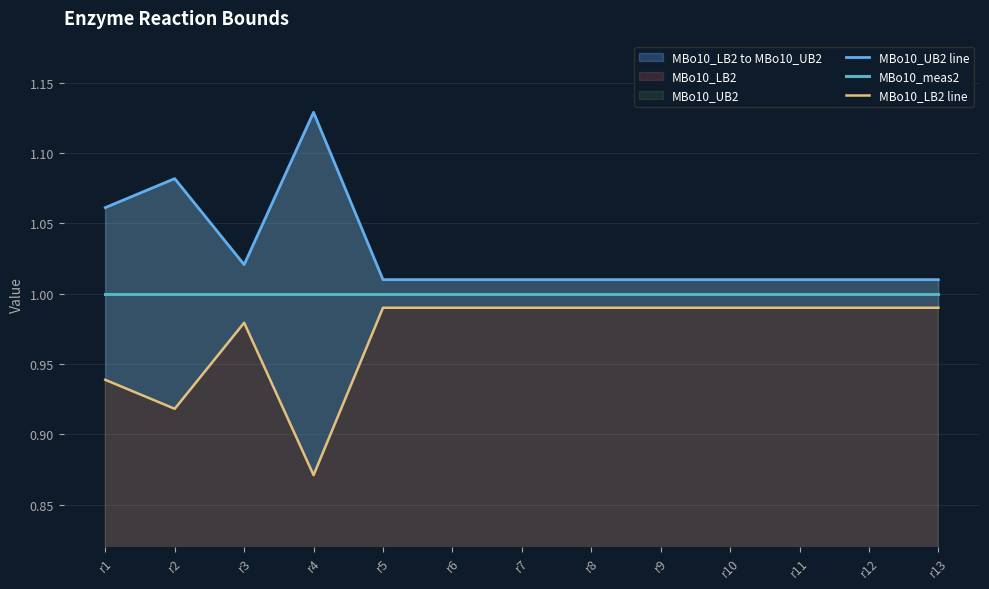

What is the value of the MBo10_UB2 line point at the 4th from the left?

1.1